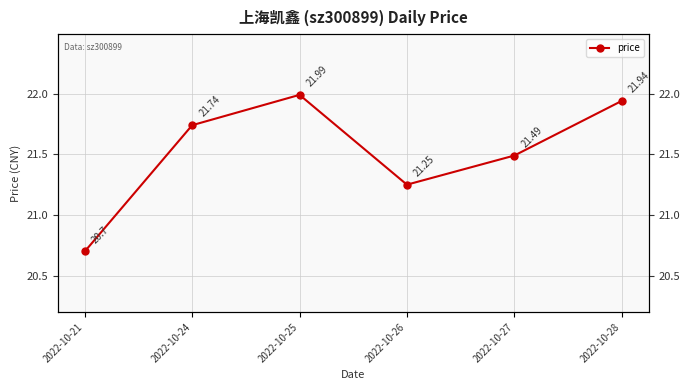

Rank the categories by value from highest to lowest.

2022-10-25, 2022-10-28, 2022-10-24, 2022-10-27, 2022-10-26, 2022-10-21